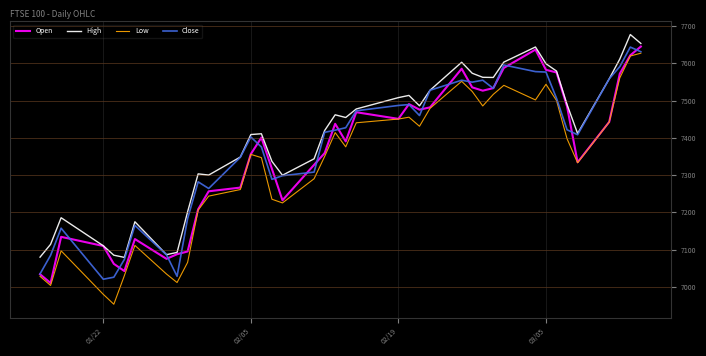

True or false: Low and High intersect in this chart.

False